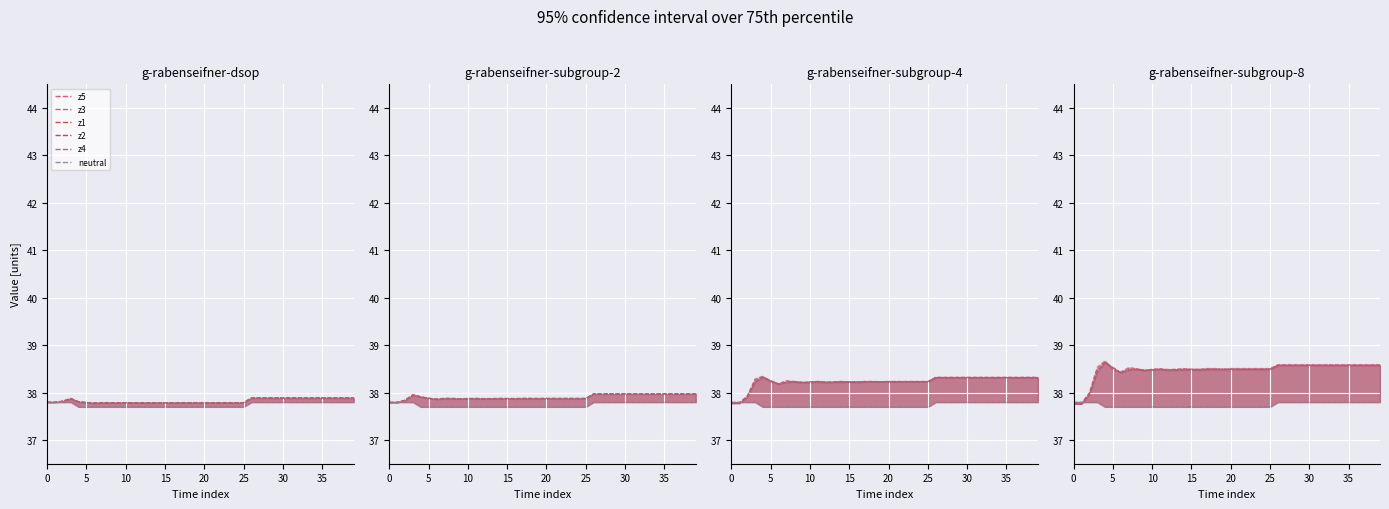

At which label is the value closest to 37?

20